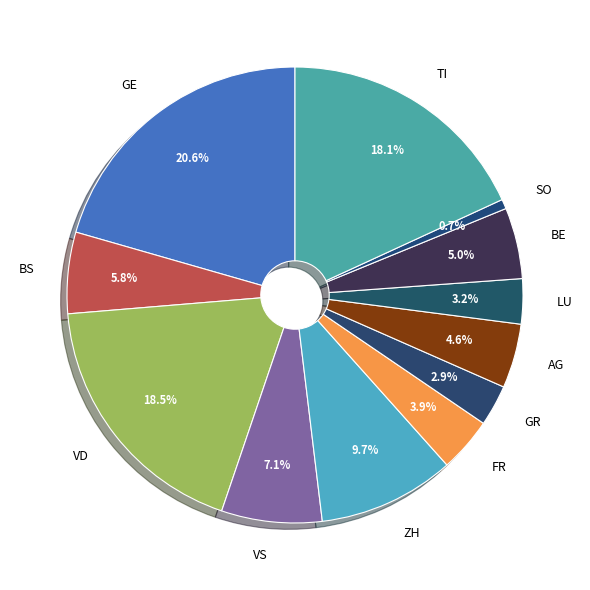

Which slice is the smallest?

SO